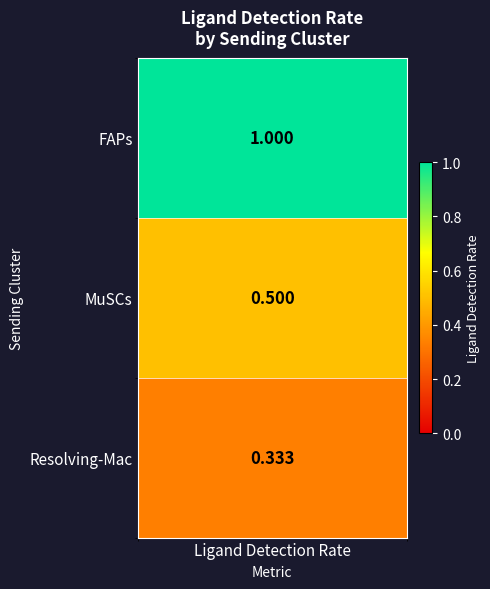

Read the MuSCs value at 1.

0.5